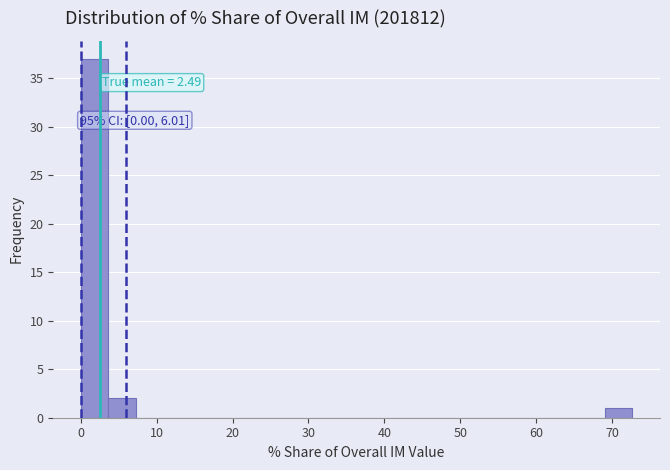

Around what value on the x-axis is the tallest bar? Give the approximate position of its centre, as read against the axis.

2